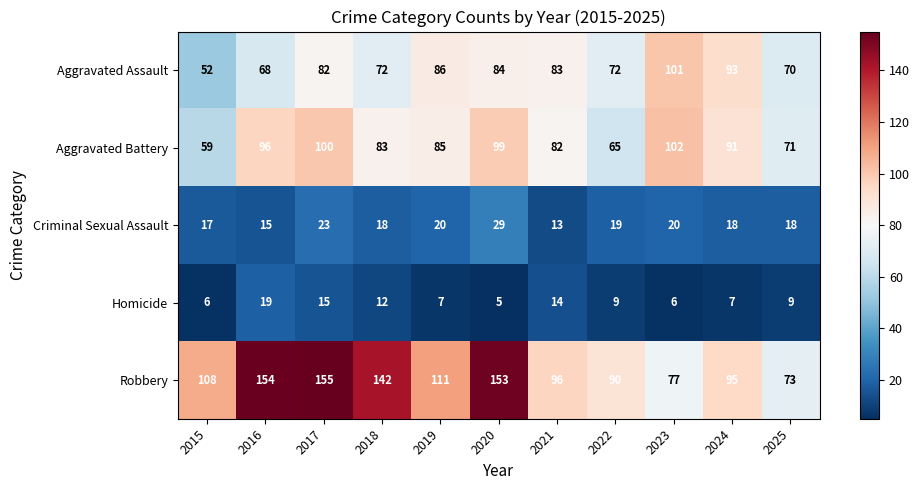

At which category is the sum across all series the highest?

2017